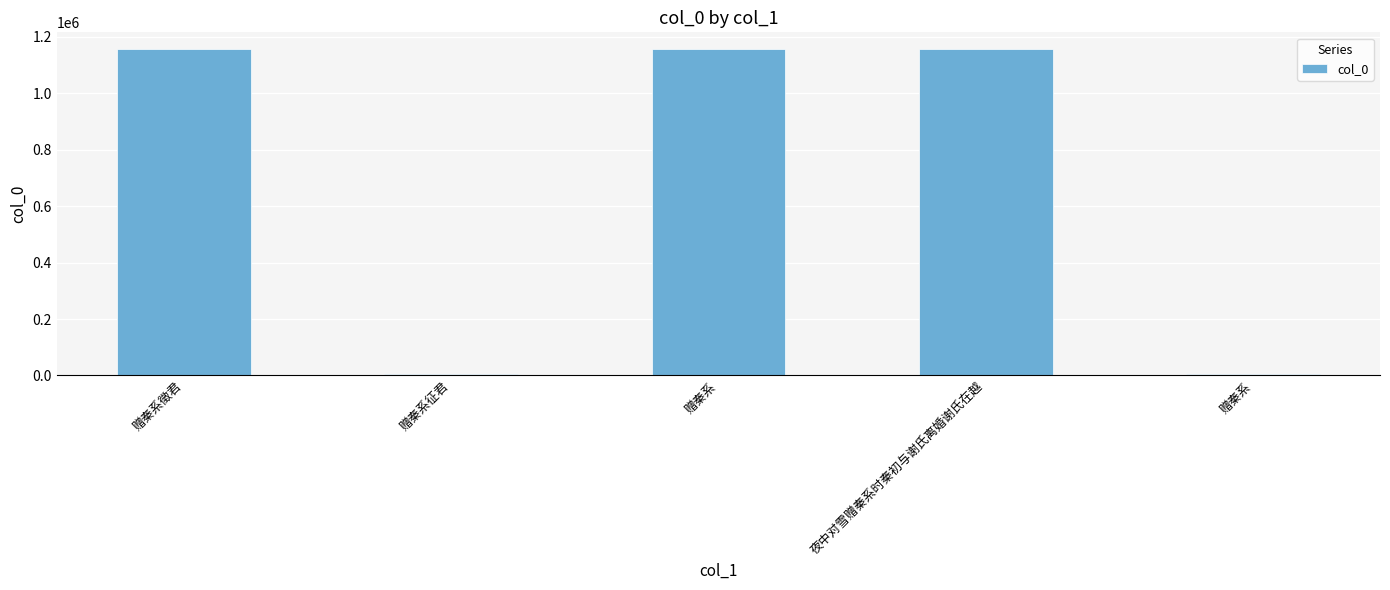

What is the minimum value shown in the chart?

3858